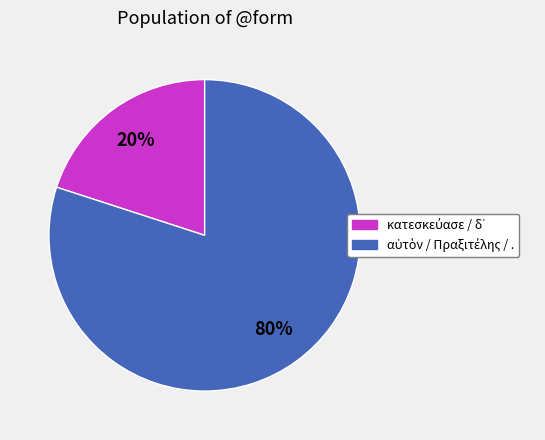

Is there a majority slice in this chart?

Yes